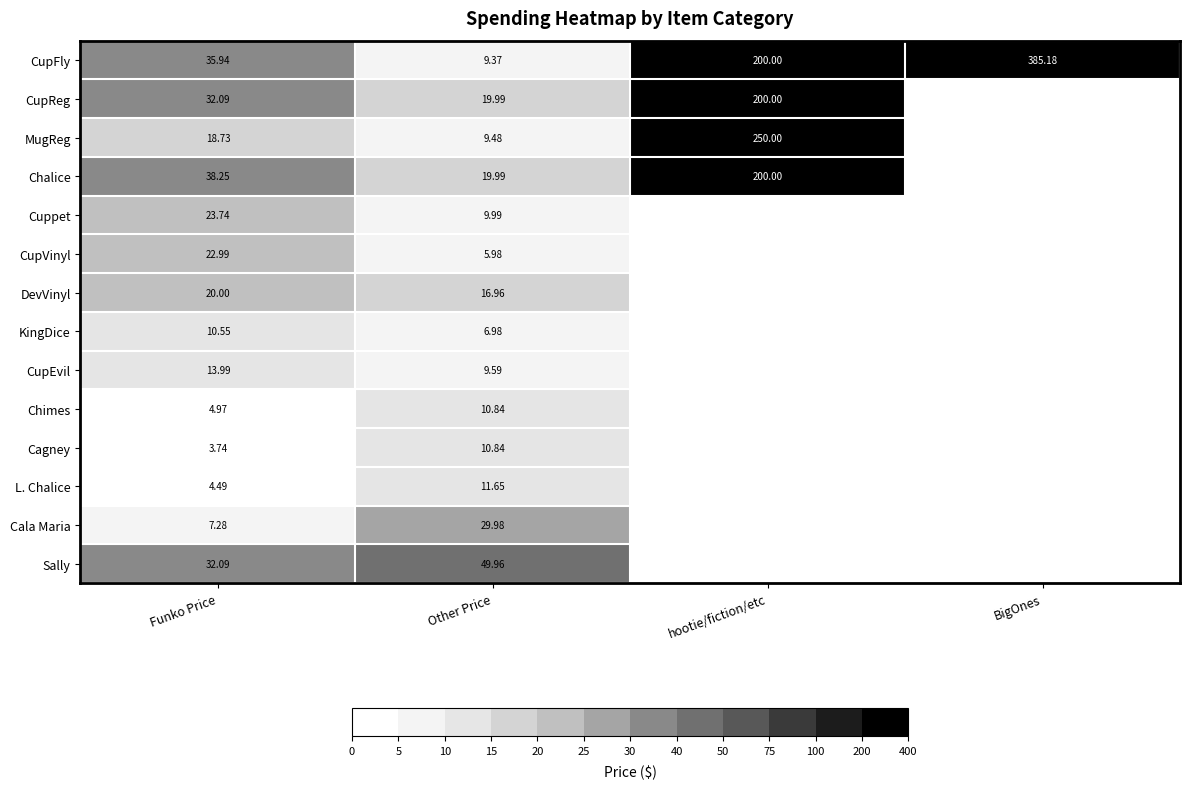

Which series has the largest range (max minus min)?

CupFly